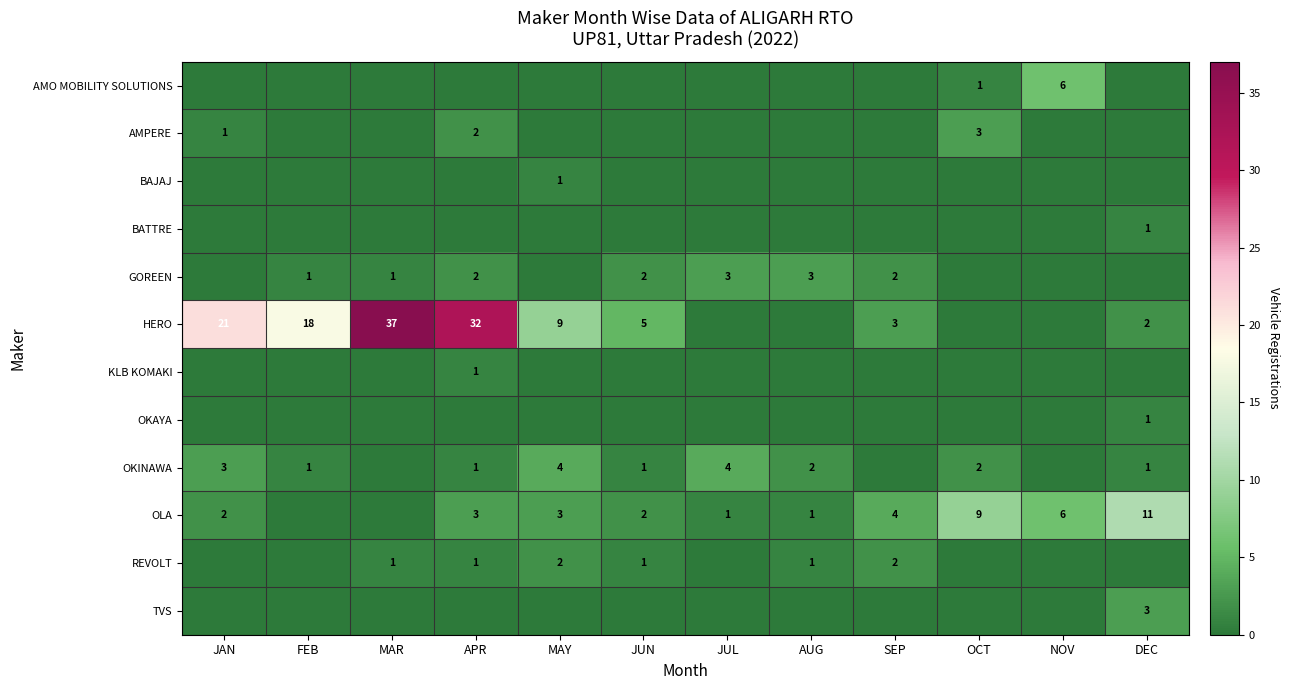

The OLA series shows 9 at OCT. True or false?

True